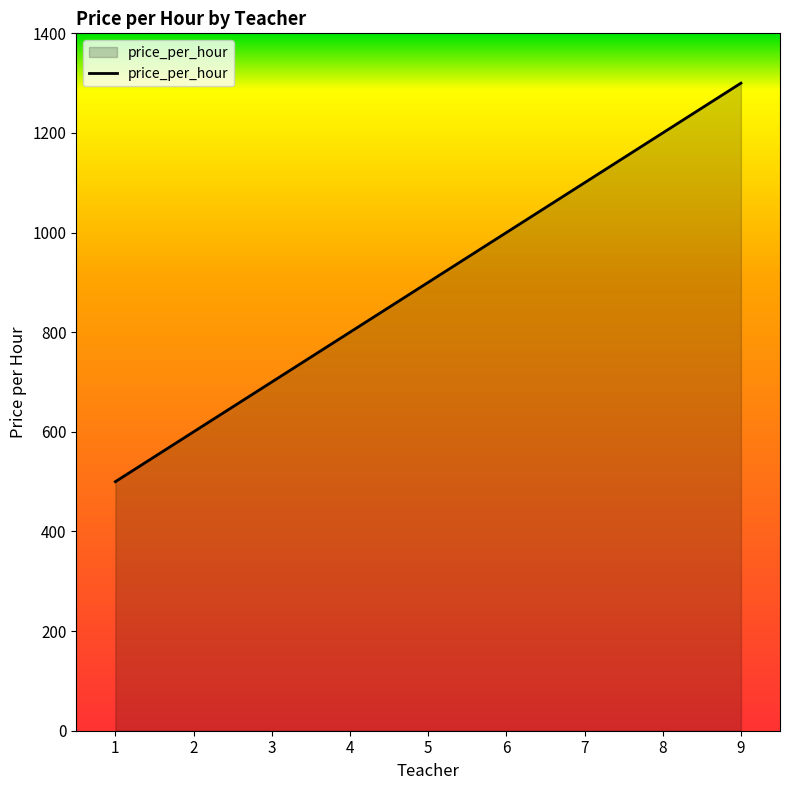

True or false: the data shows 357 at 9.

False